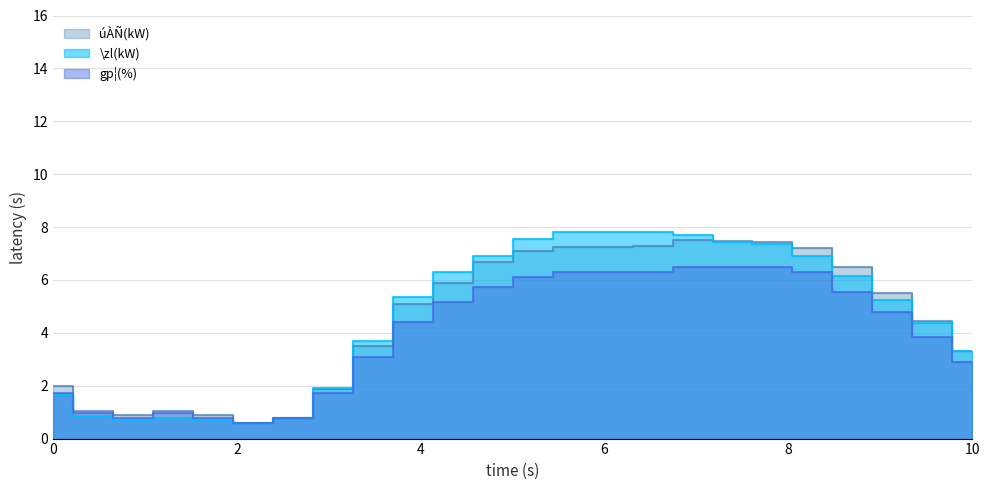

What is the label of the 5th point from the left?

4:00